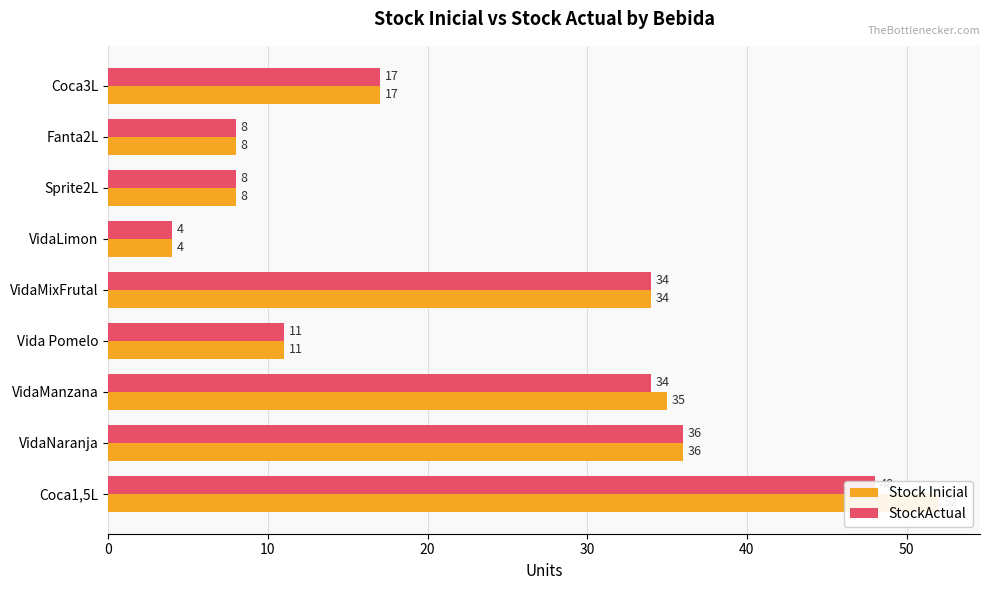

How many data points does each series have?

9